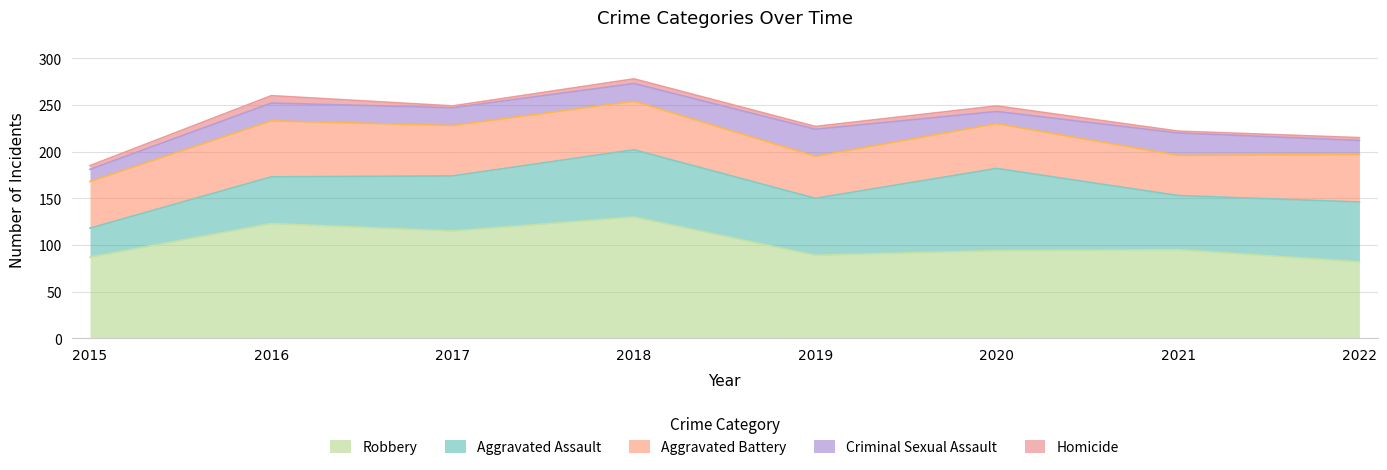

Which category has the highest value across all series?

2018